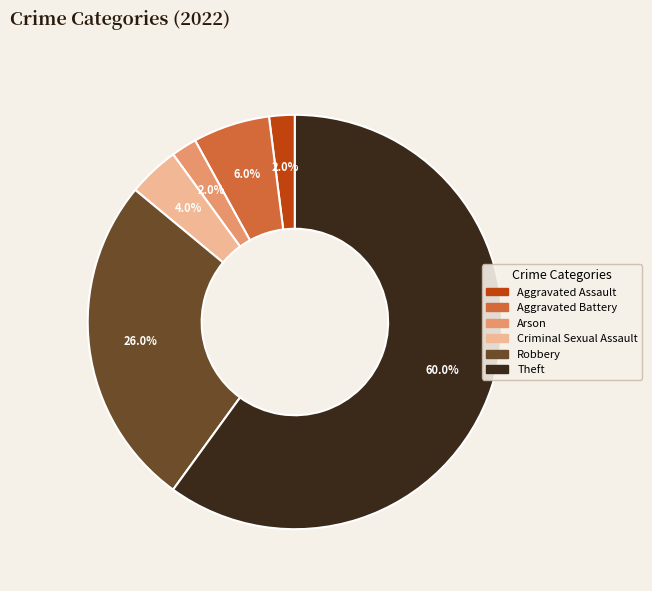

Is there a majority slice in this chart?

Yes